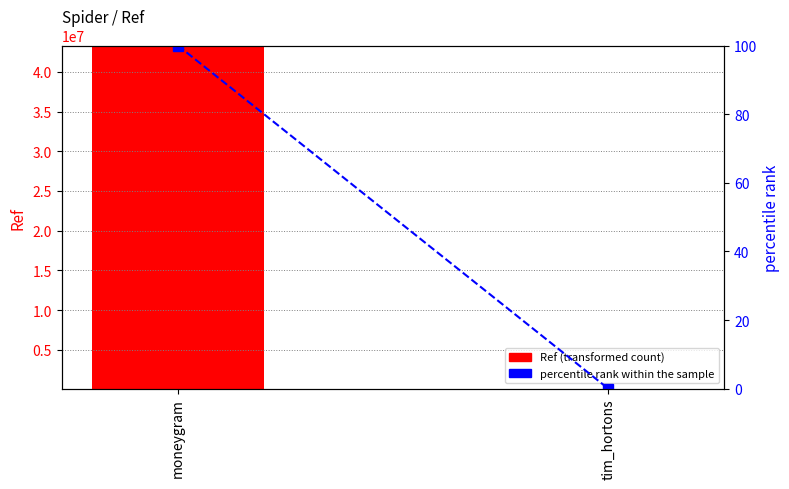

What is the maximum value shown in the chart?

43269934